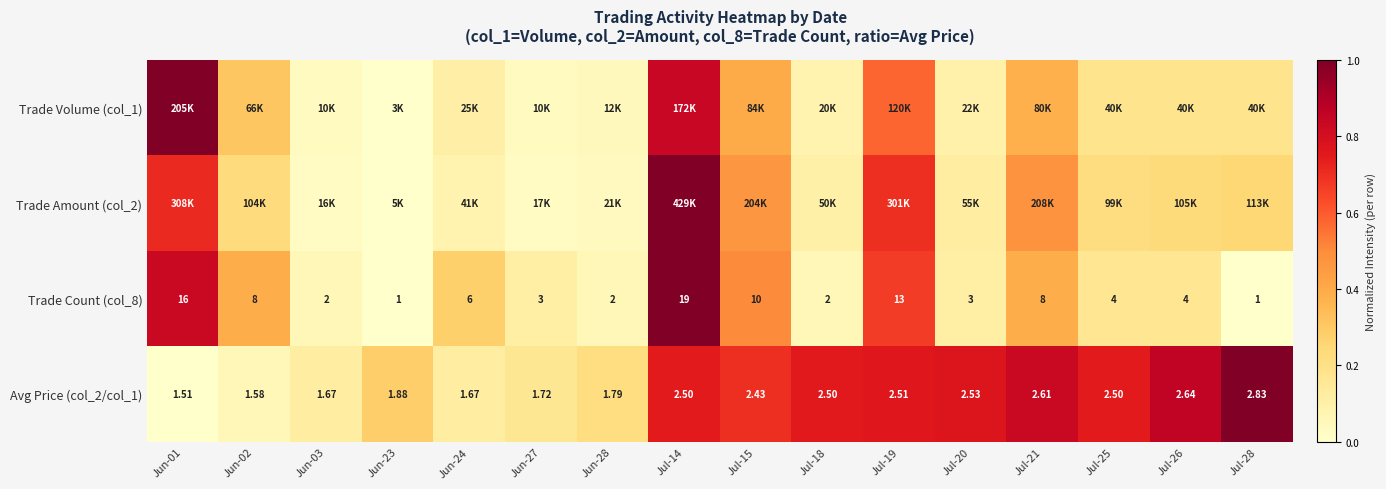

Between Jun-01 and Jun-23, which is larger?

Jun-01